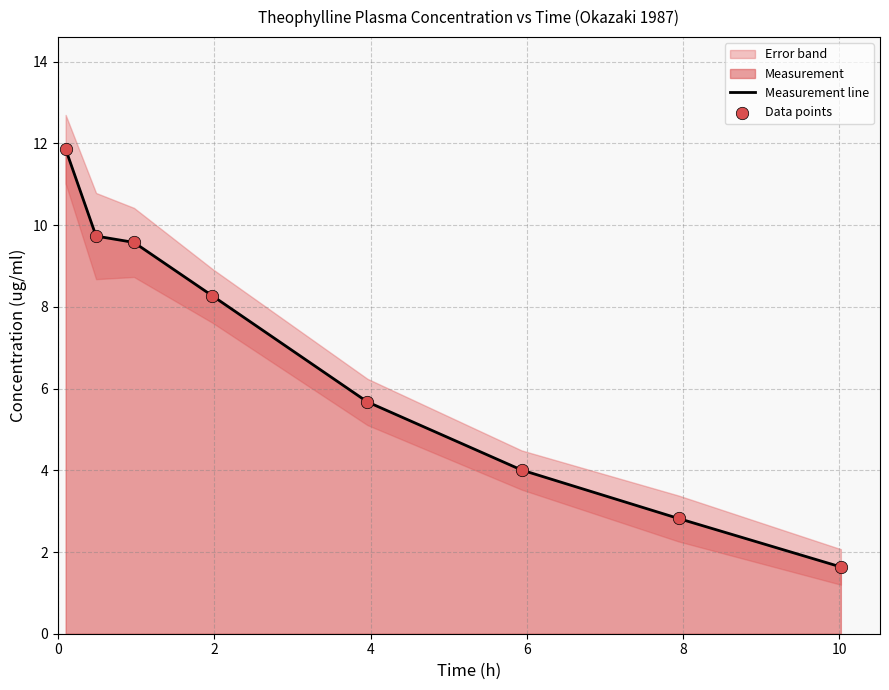

What is the highest value of the Measurement line series?

11.9